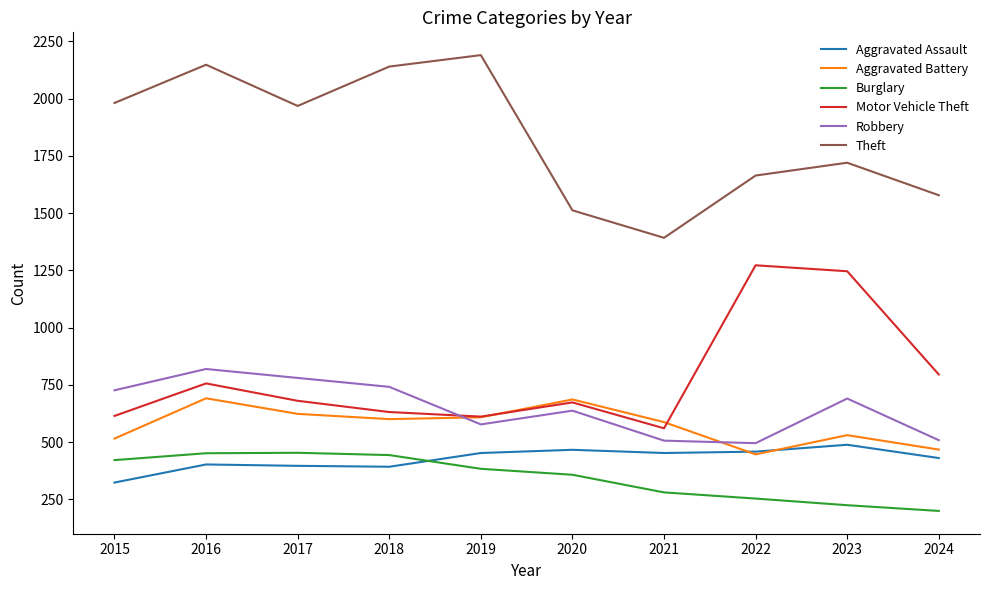

At which category is the sum across all series the highest?

2016